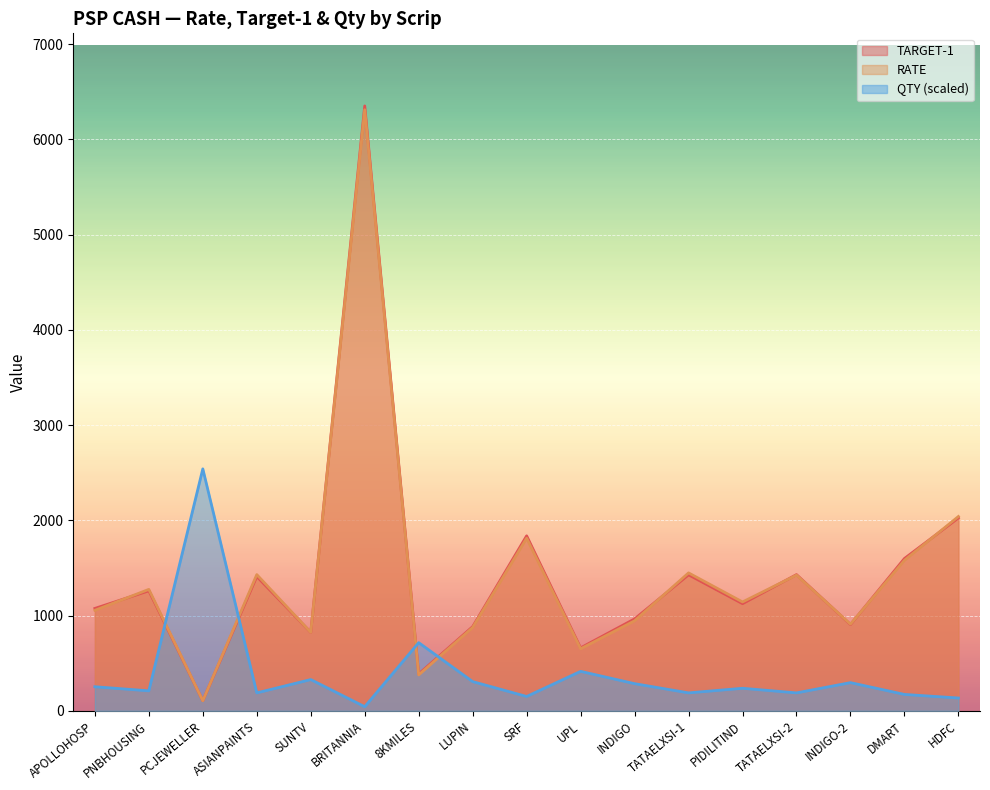

What is the sum of all RATE values?

24206.0